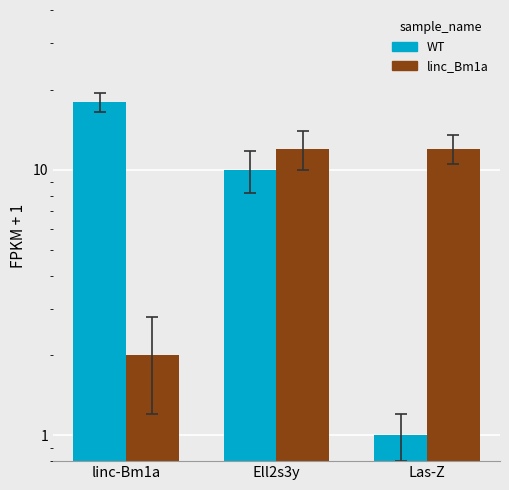

At how many categories does at least one series exceed 3?

3